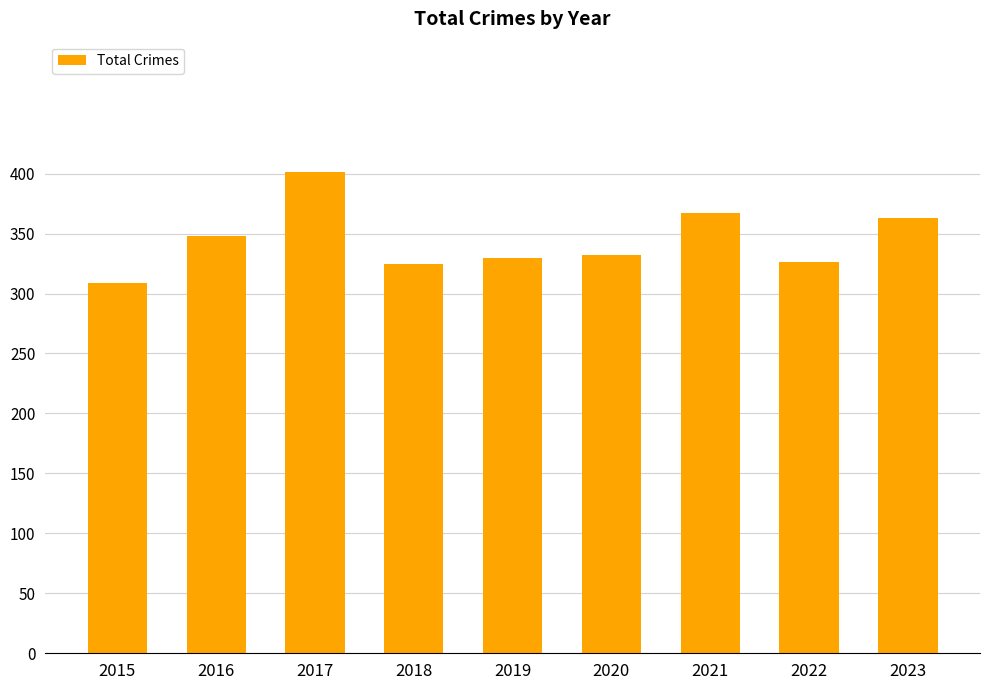

What is the greatest value displayed?

401